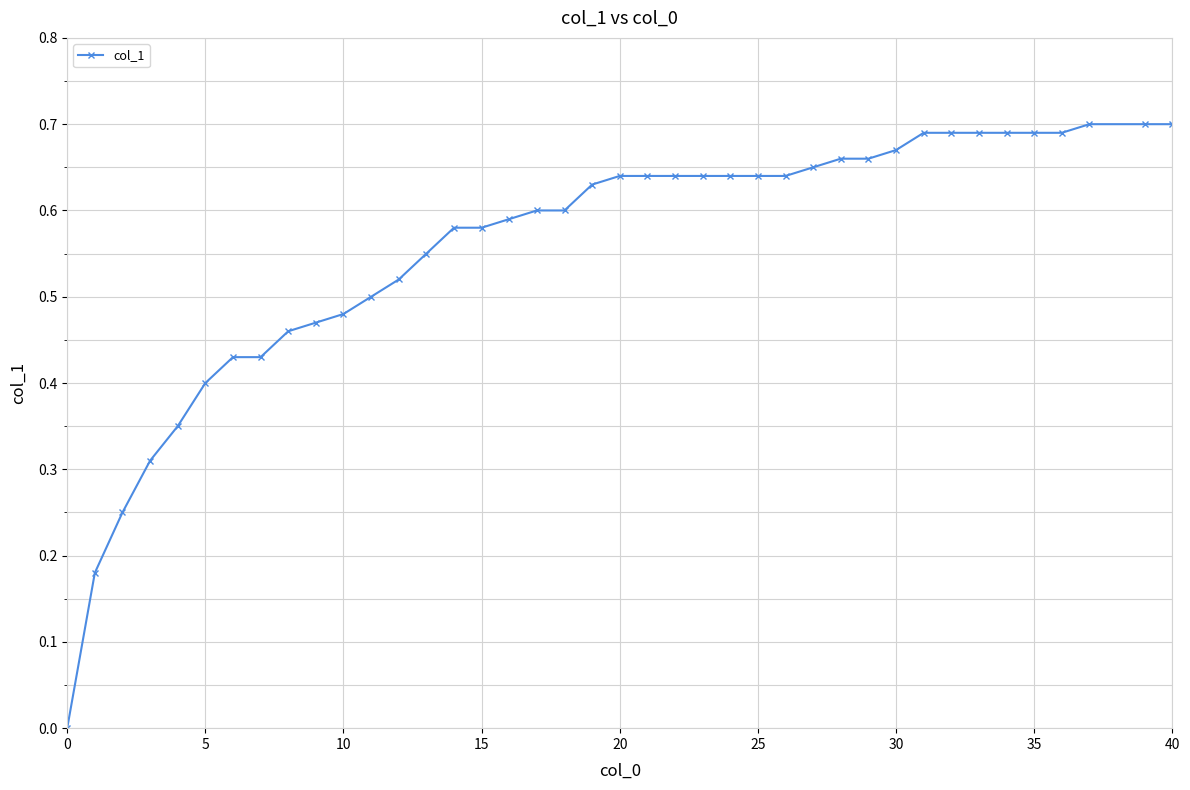

What is the sum of all values?

22.3